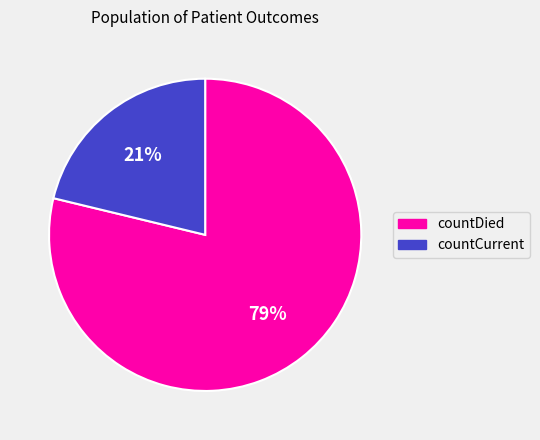

To the nearest percent, what is the difference between the countCurrent and countDied slice percentages?

58%